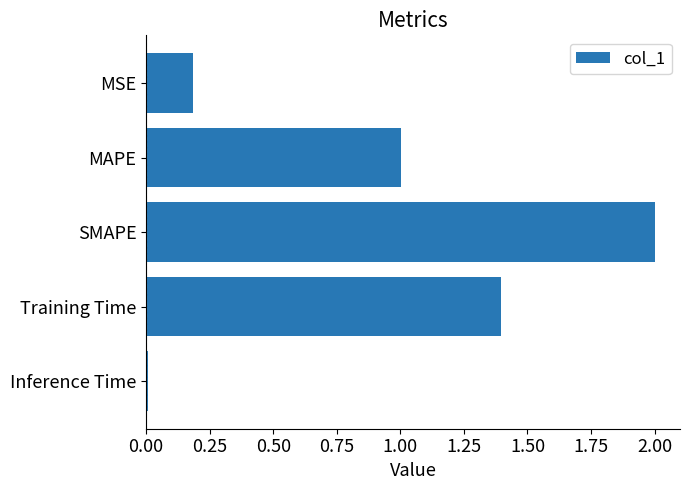

List the labels in order of value, smallest first.

Inference Time, MSE, MAPE, Training Time, SMAPE